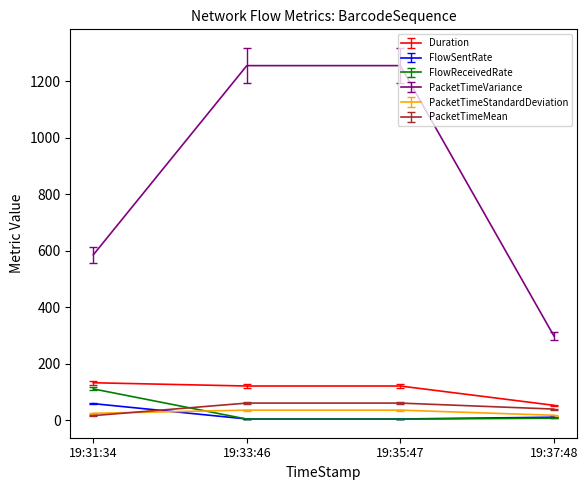

Which series changed the most between 19:35:47 and 19:37:48?

PacketTimeVariance